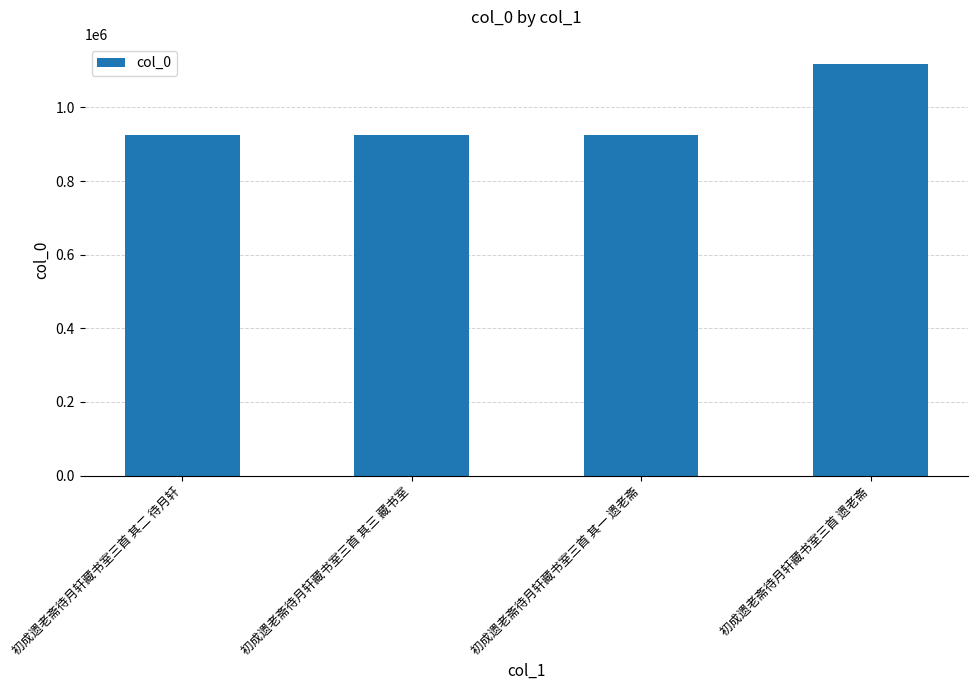

What is the label of the 2nd bar from the left?

初成遗老斋待月轩藏书室三首 其三 藏书室